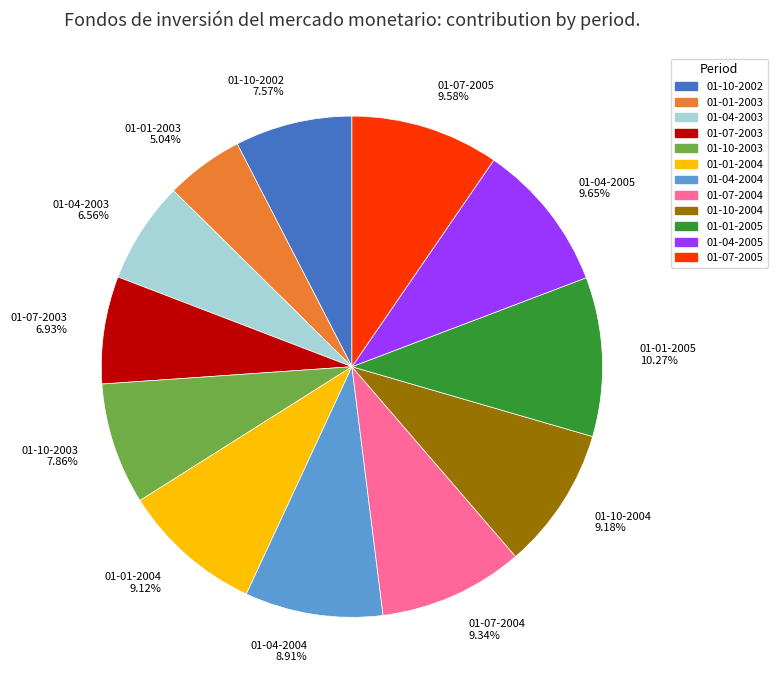

Between 01-07-2003 and 01-10-2003, which is larger?

01-10-2003